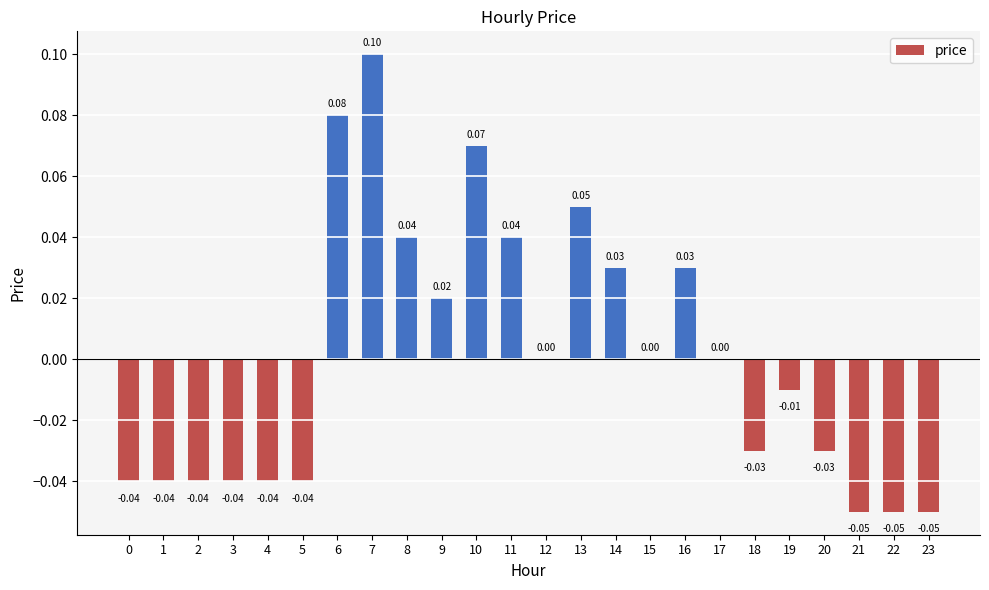

Which has a higher value, 1 or 10?

10